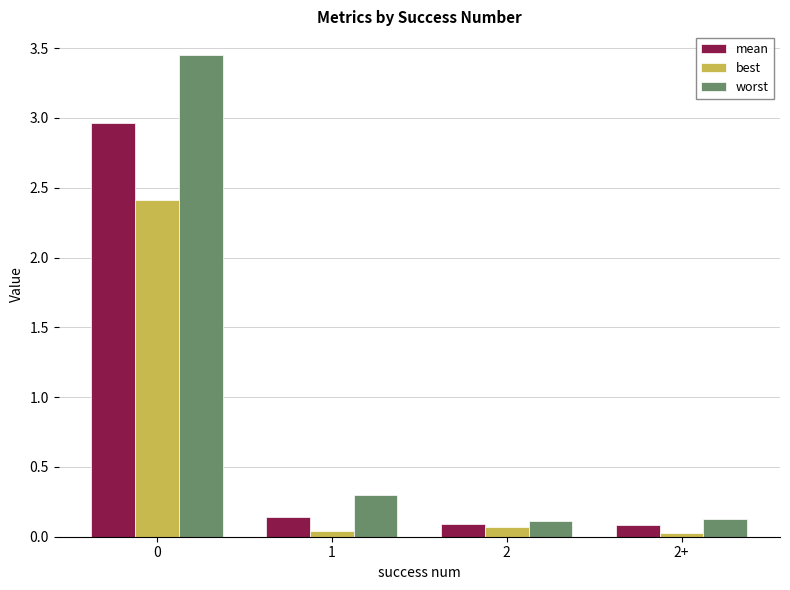

Rank the series by their maximum value, from highest to lowest.

worst, mean, best